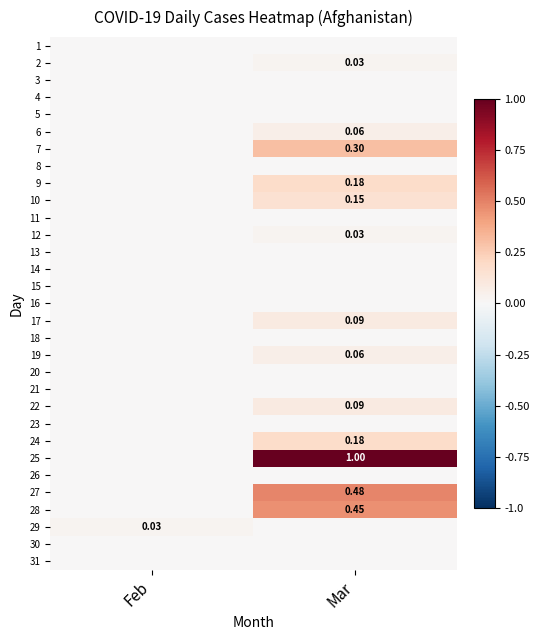

Rank the categories by 24 value from lowest to highest.

Feb, Mar